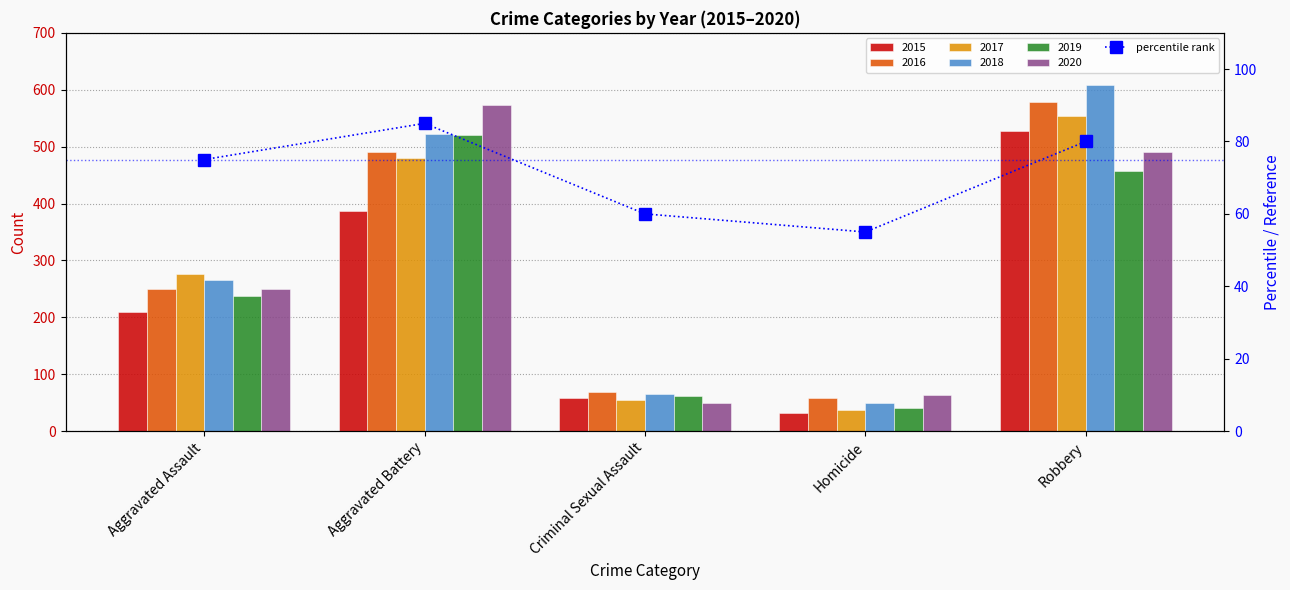

True or false: the data shows 85 at Aggravated Battery.

True